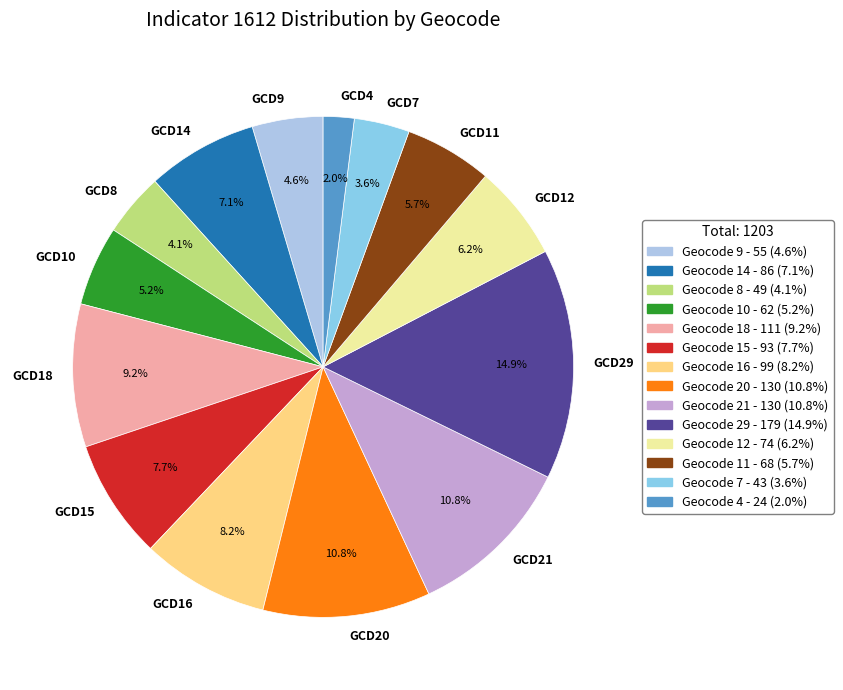

What is the largest slice in the pie chart?

GCD29